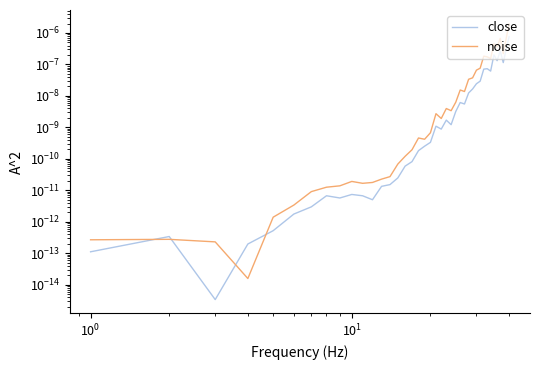

Count the number of categories in the chart.

40